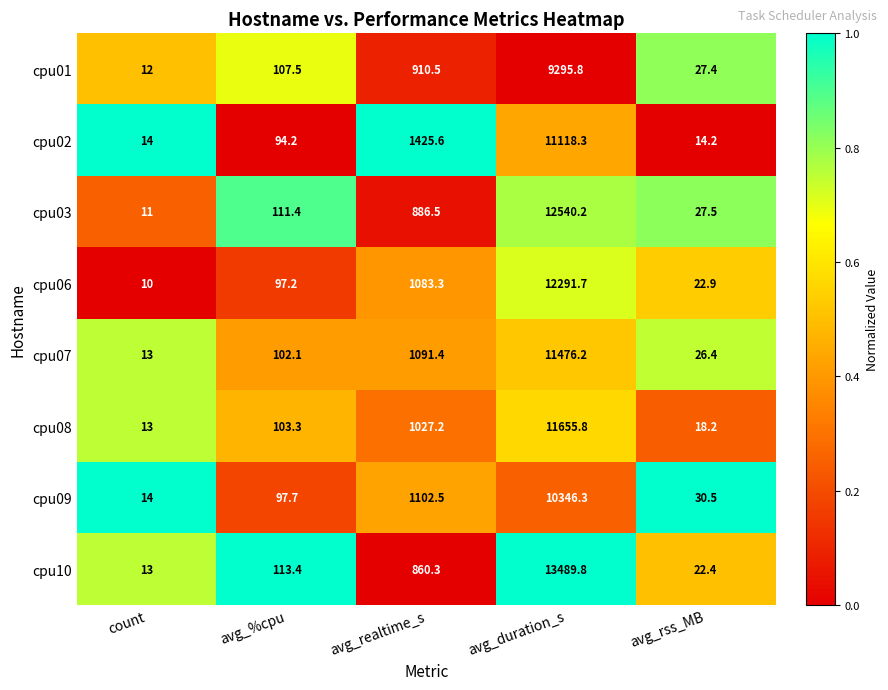

Which category has the lowest value across all series?

count